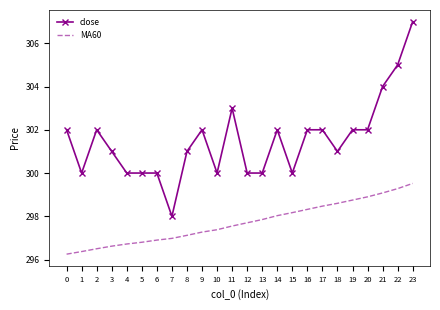

Is the value of close at 7 greater than the value of MA60 at 3?

Yes